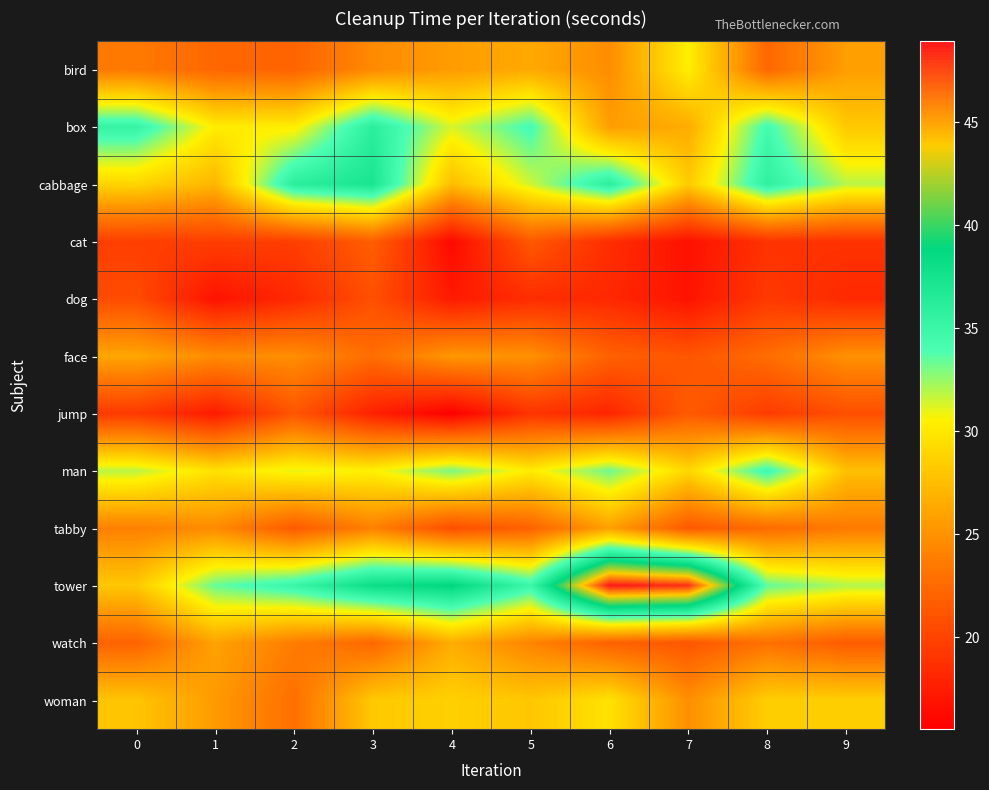

What is the difference between the highest and lowest values at 1?

16.6